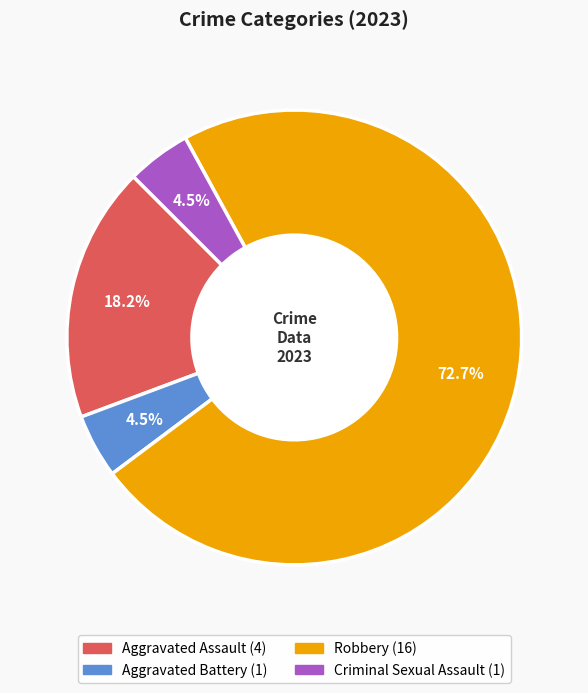

To the nearest percent, what portion does Aggravated Assault represent?

18%